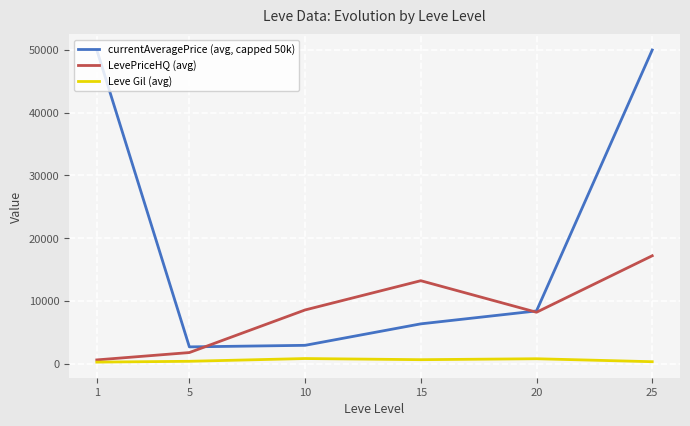

True or false: currentAveragePrice (avg, capped 50k) and Leve Gil (avg) cross at least once.

False